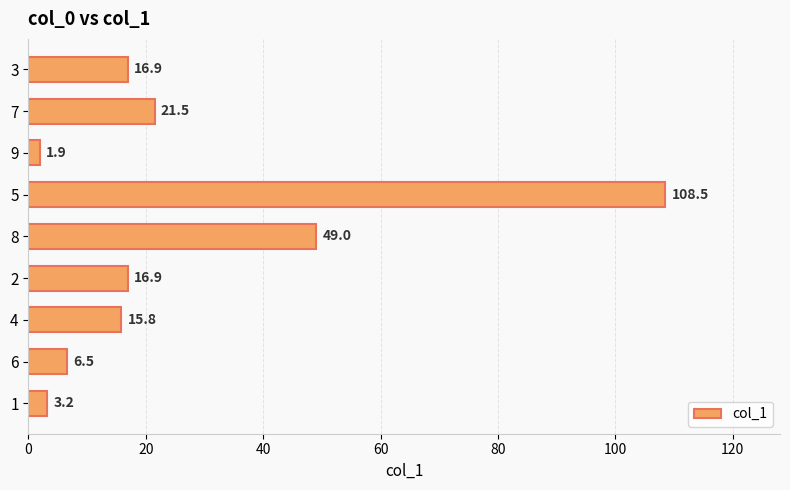

Are the bars grouped side by side (vs. stacked)?

No